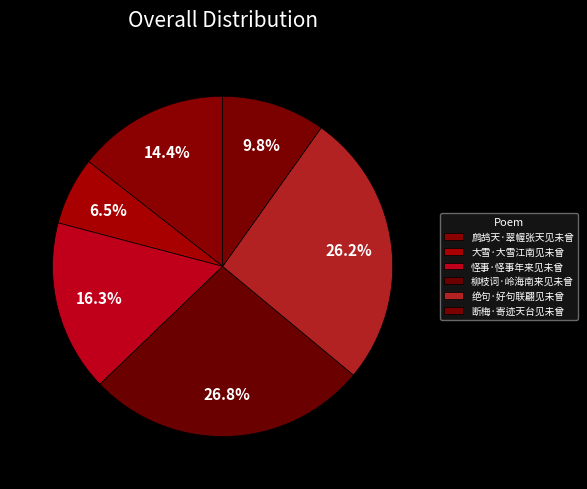

To the nearest percent, what portion does 柳枝词·岭海南来见未曾 represent?

27%